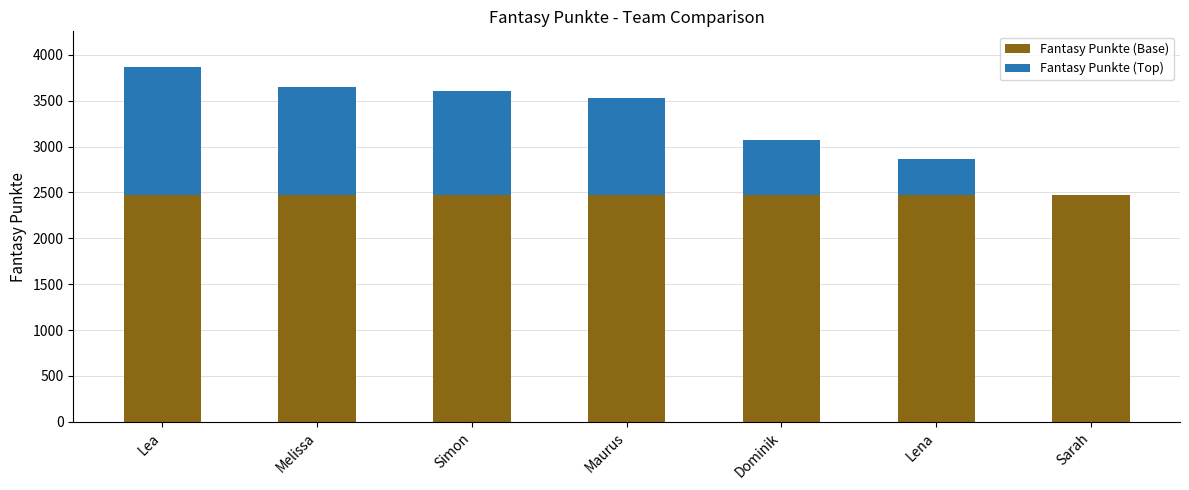

At which label does Fantasy Punkte (Top) first exceed 1052?

Lea